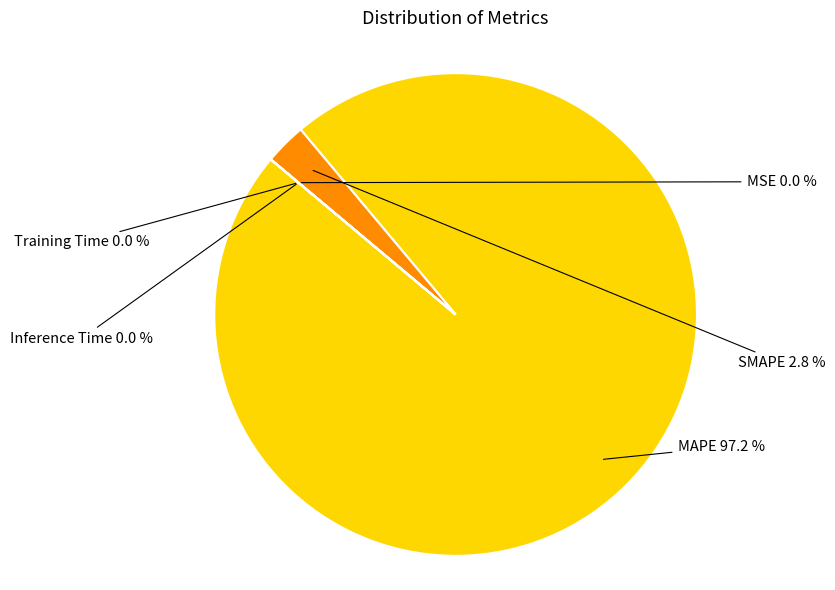

Which category has the biggest portion of the pie?

MAPE